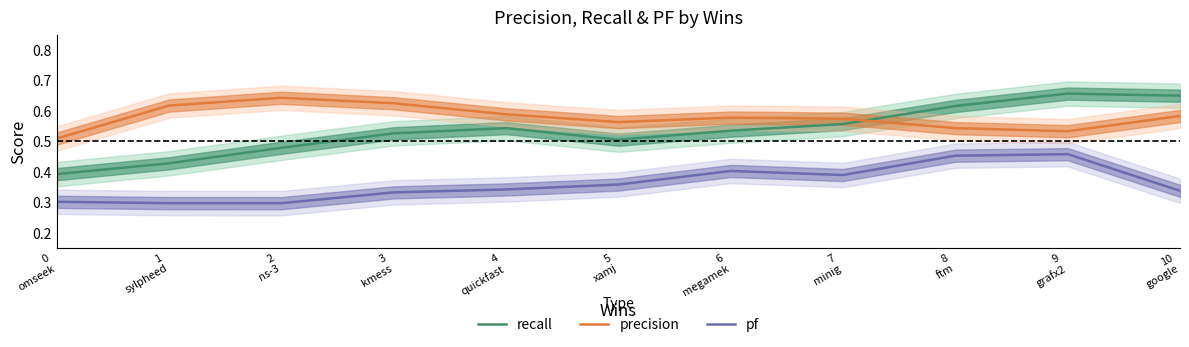

Where is the first local minimum for recall?

5
xamj